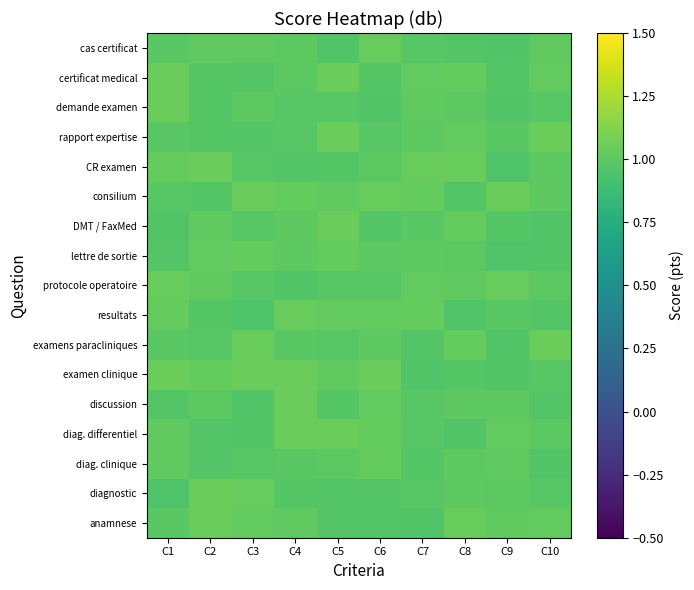

Reading left to right, list all the values displayed in this chart.

anamnese: C1=1.0	C2=1.0	C3=1.0	C4=1.0	C5=1.0	C6=1.0	C7=1.0	C8=1.0	C9=1.0	C10=1.0
diagnostic: C1=1.0	C2=1.0	C3=1.0	C4=1.0	C5=1.0	C6=1.0	C7=1.0	C8=1.0	C9=1.0	C10=1.0
diag. clinique: C1=1.0	C2=1.0	C3=1.0	C4=1.0	C5=1.0	C6=1.0	C7=1.0	C8=1.0	C9=1.0	C10=1.0
diag. differentiel: C1=1.0	C2=1.0	C3=1.0	C4=1.0	C5=1.0	C6=1.0	C7=1.0	C8=1.0	C9=1.0	C10=1.0
discussion: C1=1.0	C2=1.0	C3=1.0	C4=1.0	C5=1.0	C6=1.0	C7=1.0	C8=1.0	C9=1.0	C10=1.0
examen clinique: C1=1.0	C2=1.0	C3=1.0	C4=1.0	C5=1.0	C6=1.0	C7=1.0	C8=1.0	C9=1.0	C10=1.0
examens paracliniques: C1=1.0	C2=1.0	C3=1.0	C4=1.0	C5=1.0	C6=1.0	C7=1.0	C8=1.0	C9=1.0	C10=1.0
resultats: C1=1.0	C2=1.0	C3=1.0	C4=1.0	C5=1.0	C6=1.0	C7=1.0	C8=1.0	C9=1.0	C10=1.0
protocole operatoire: C1=1.0	C2=1.0	C3=1.0	C4=1.0	C5=1.0	C6=1.0	C7=1.0	C8=1.0	C9=1.0	C10=1.0
lettre de sortie: C1=1.0	C2=1.0	C3=1.0	C4=1.0	C5=1.0	C6=1.0	C7=1.0	C8=1.0	C9=1.0	C10=1.0
DMT / FaxMed: C1=1.0	C2=1.0	C3=1.0	C4=1.0	C5=1.0	C6=1.0	C7=1.0	C8=1.0	C9=1.0	C10=1.0
consilium: C1=1.0	C2=1.0	C3=1.0	C4=1.0	C5=1.0	C6=1.0	C7=1.0	C8=1.0	C9=1.0	C10=1.0
CR examen: C1=1.0	C2=1.0	C3=1.0	C4=1.0	C5=1.0	C6=1.0	C7=1.0	C8=1.0	C9=1.0	C10=1.0
rapport expertise: C1=1.0	C2=1.0	C3=1.0	C4=1.0	C5=1.0	C6=1.0	C7=1.0	C8=1.0	C9=1.0	C10=1.0
demande examen: C1=1.0	C2=1.0	C3=1.0	C4=1.0	C5=1.0	C6=1.0	C7=1.0	C8=1.0	C9=1.0	C10=1.0
certificat medical: C1=1.0	C2=1.0	C3=1.0	C4=1.0	C5=1.0	C6=1.0	C7=1.0	C8=1.0	C9=1.0	C10=1.0
cas certificat: C1=1.0	C2=1.0	C3=1.0	C4=1.0	C5=1.0	C6=1.0	C7=1.0	C8=1.0	C9=1.0	C10=1.0